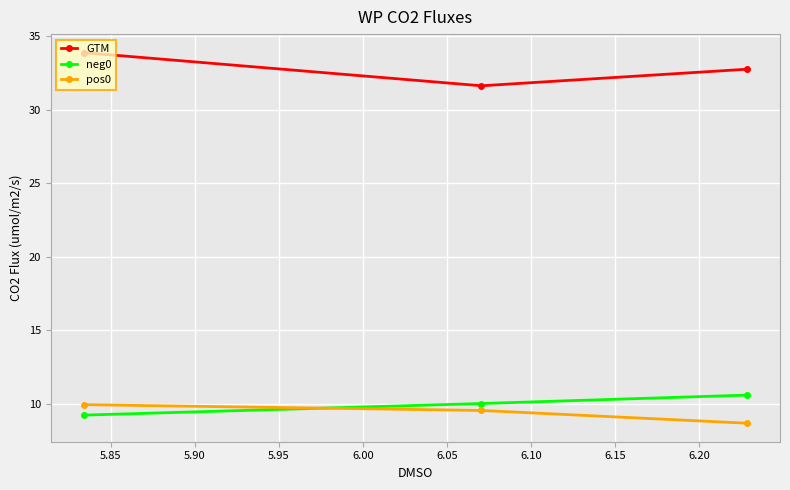

What is the value of the GTM point at the 1st from the left?

33.9